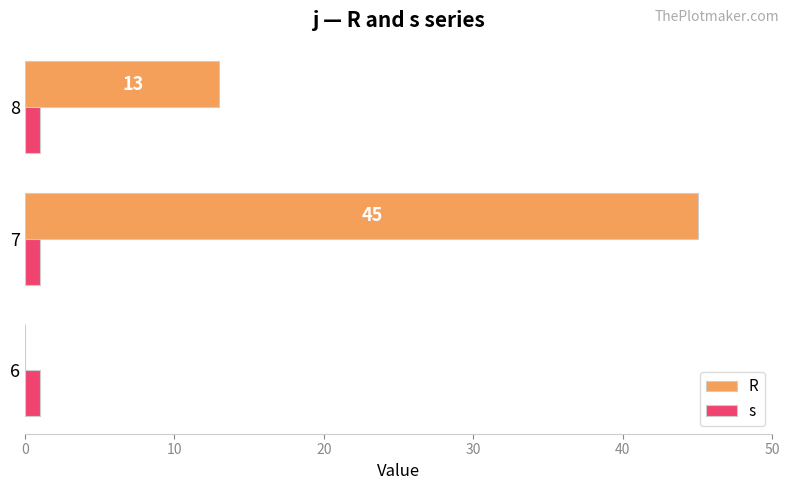

Is the value of s at 8 greater than the value of R at 7?

No